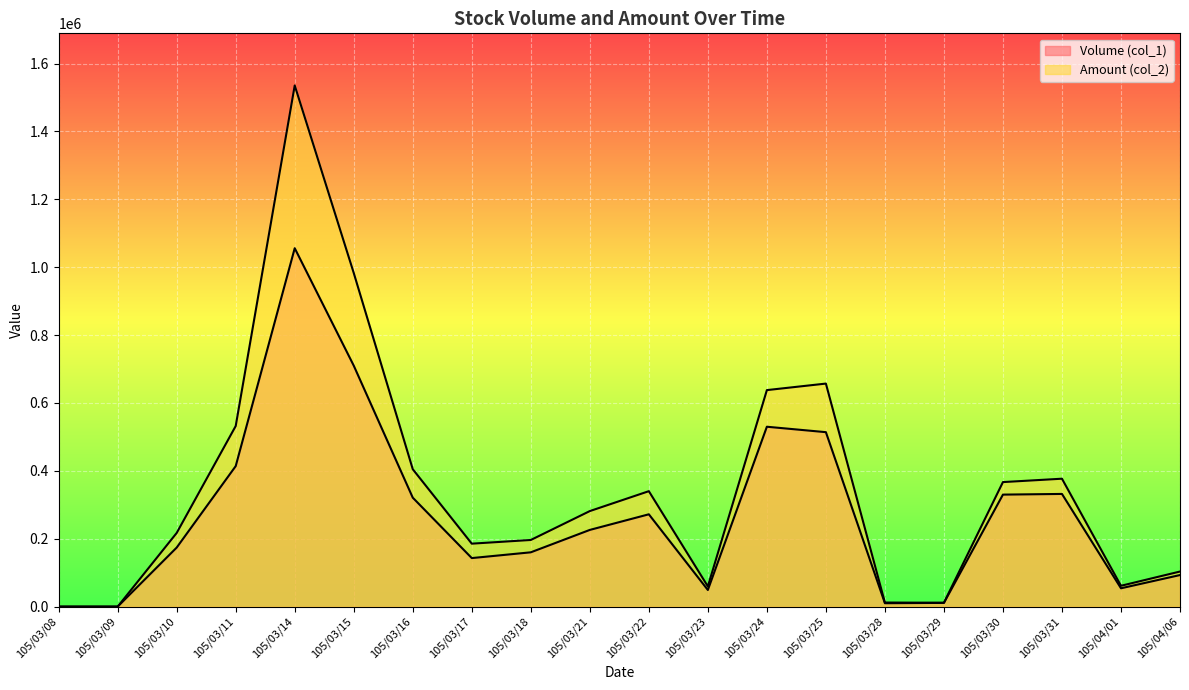

What is the sum of all Amount (col_2) values?

6962590